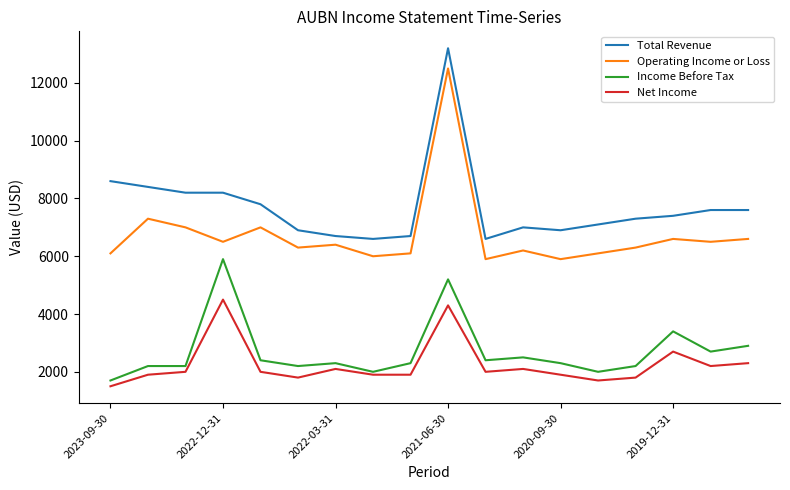

True or false: Operating Income or Loss and Total Revenue intersect in this chart.

False